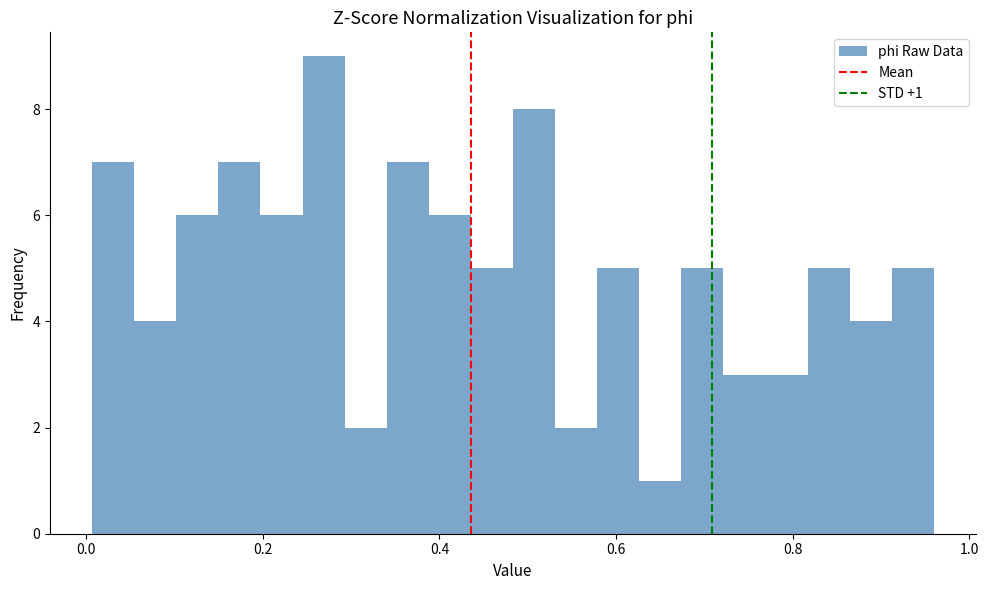

Around what value on the x-axis is the tallest bar? Give the approximate position of its centre, as read against the axis.

0.26